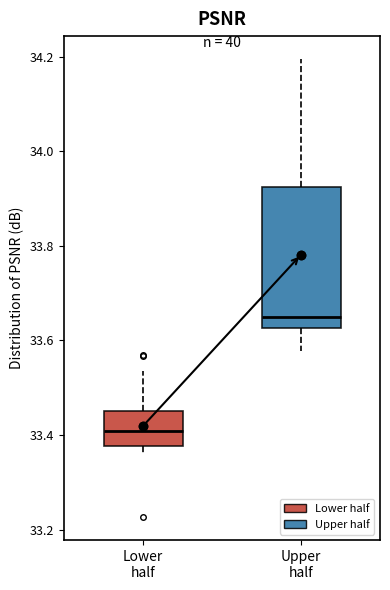

Which box is the tallest, from its lower edge to its upper edge?

Upper half